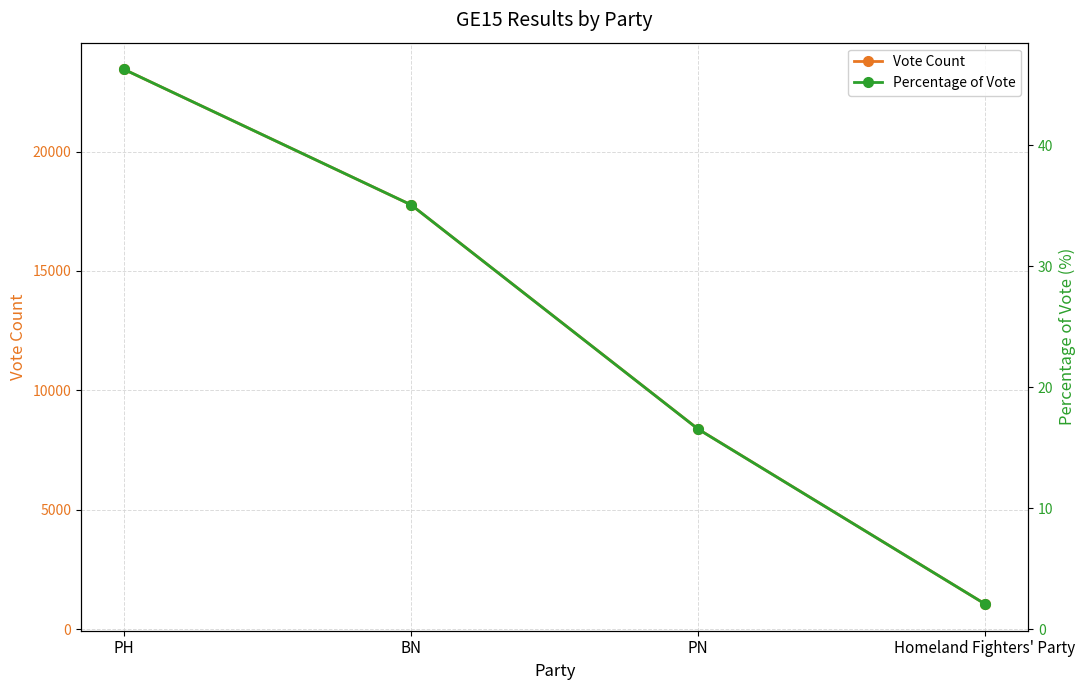

What is the difference between the highest and lowest values at Homeland Fighters' Party?

1059.9